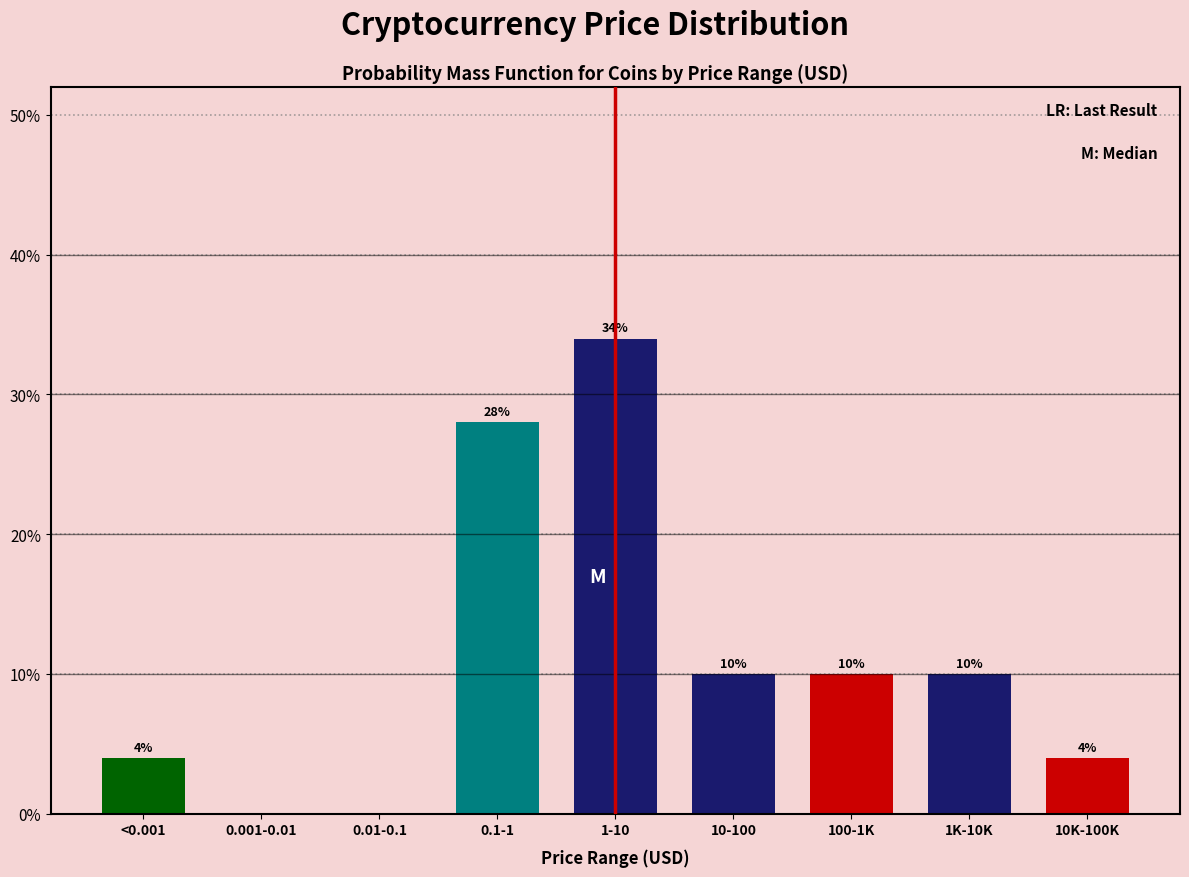

Reading right to left, extract all data points from this chart.

10K-100K=4.0	1K-10K=10.0	100-1K=10.0	10-100=10.0	1-10=34.0	0.1-1=28.0	0.01-0.1=0.0	0.001-0.01=0.0	<0.001=4.0